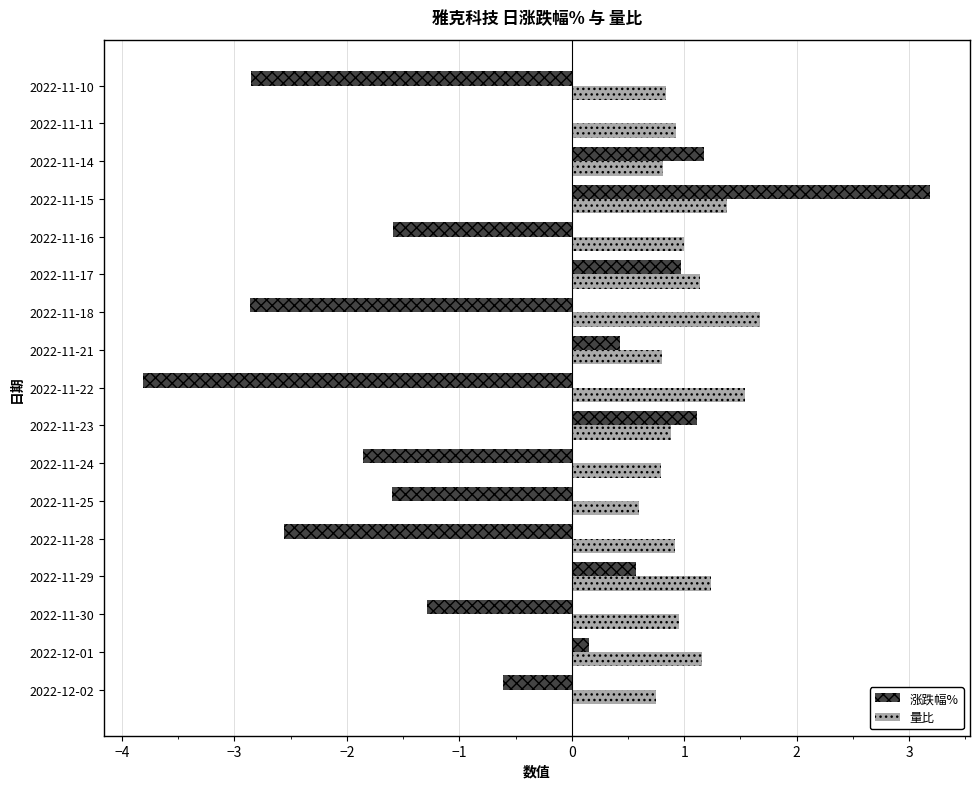

Which series changed the most between 2022-11-29 and 2022-11-16?

涨跌幅%